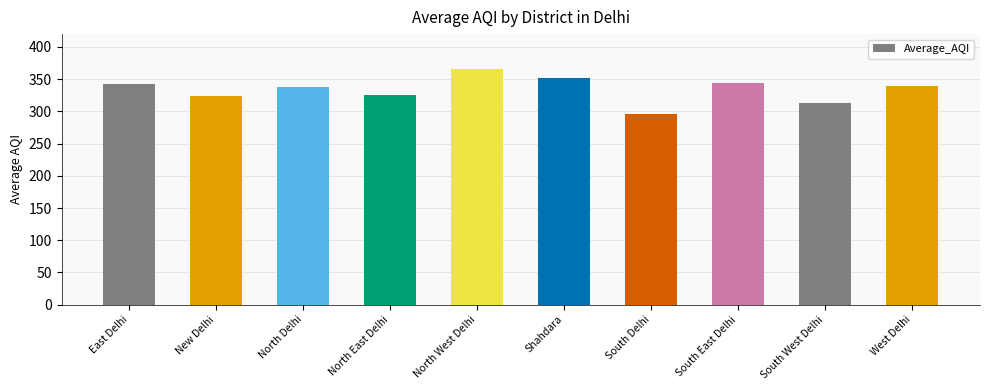

What is the change in value from East Delhi to Shahdara?

+10.0